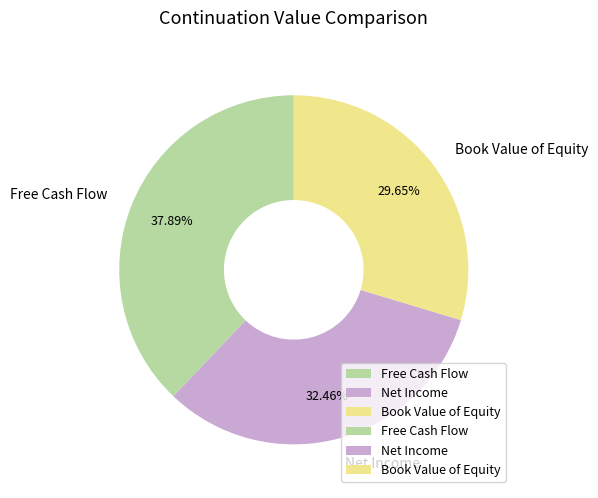

What percentage is the Free Cash Flow slice, to the nearest percent?

38%